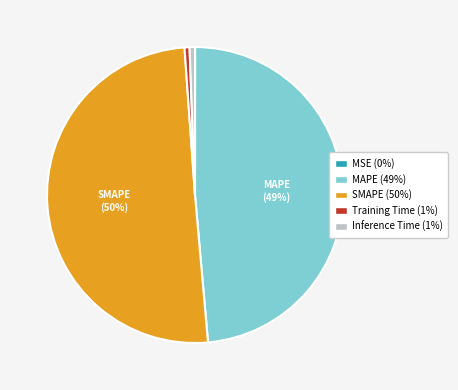

To the nearest percent, what is the difference between the largest and smallest slice percentages?

50%